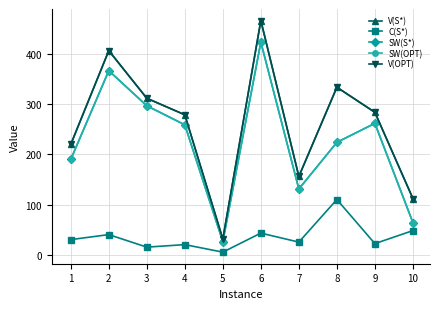

Rank the categories by SW(OPT) value from lowest to highest.

5, 10, 7, 1, 8, 4, 9, 3, 2, 6